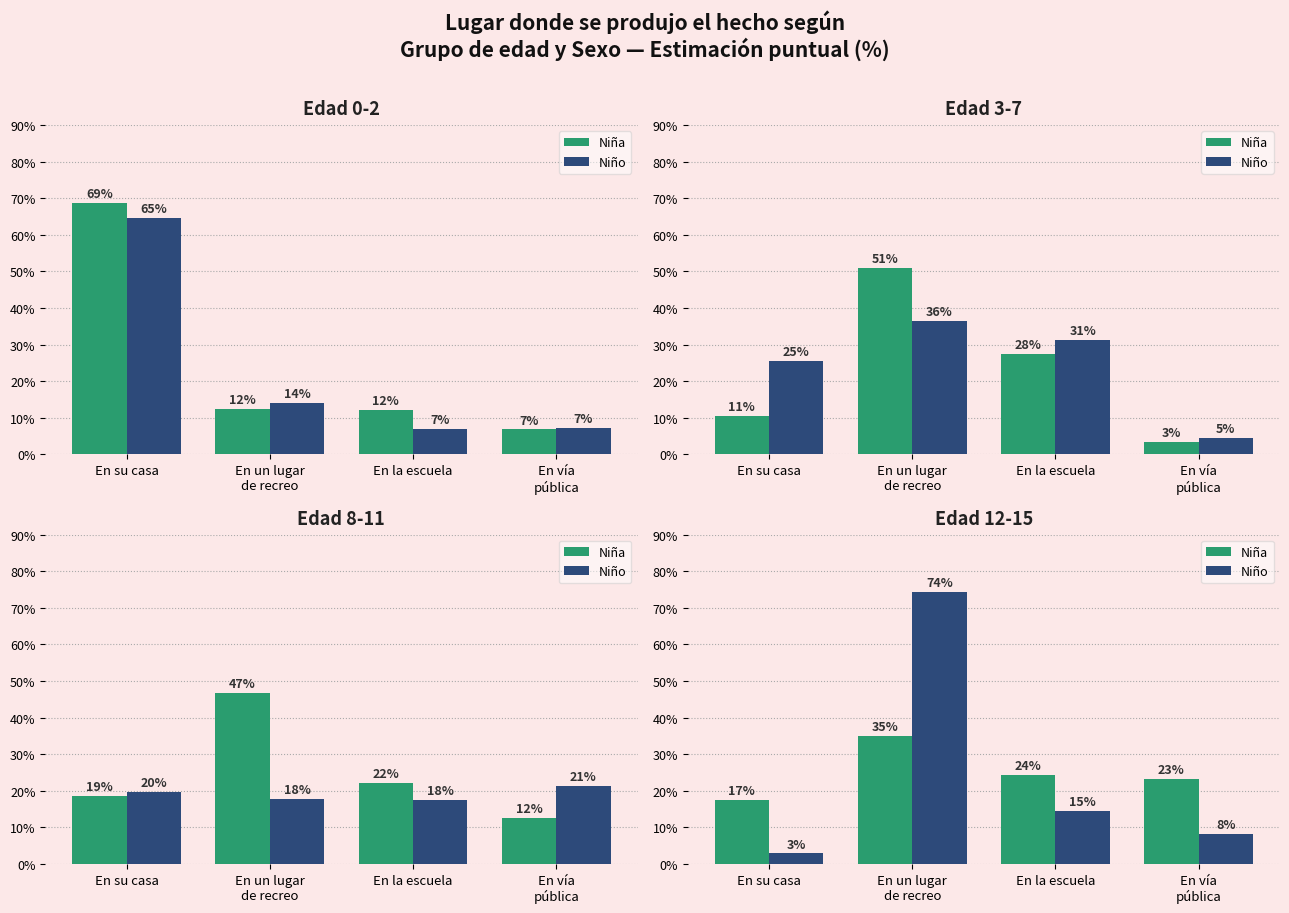

What is the label of the 2nd bar from the right?

En la escuela